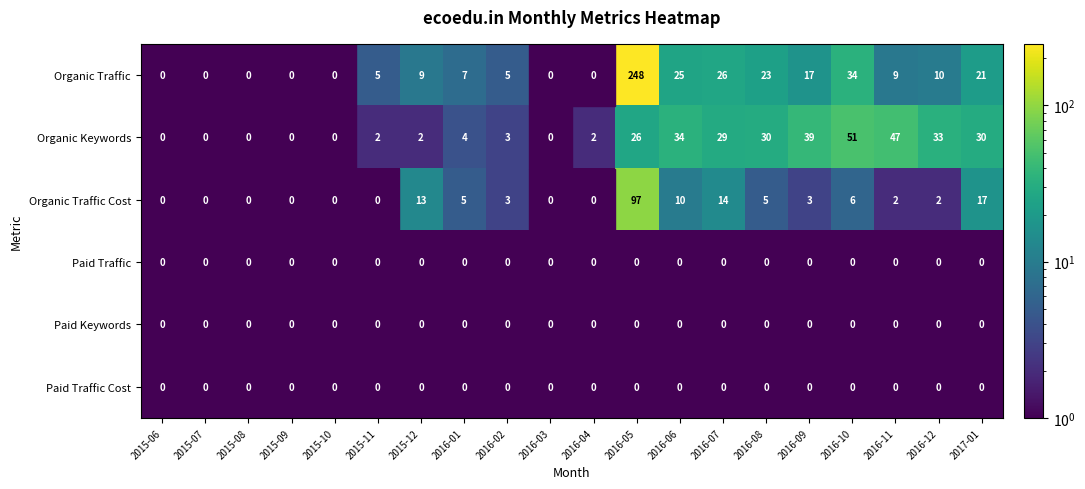

What is the difference between the second highest and minimum values in the Organic Keywords series?

47